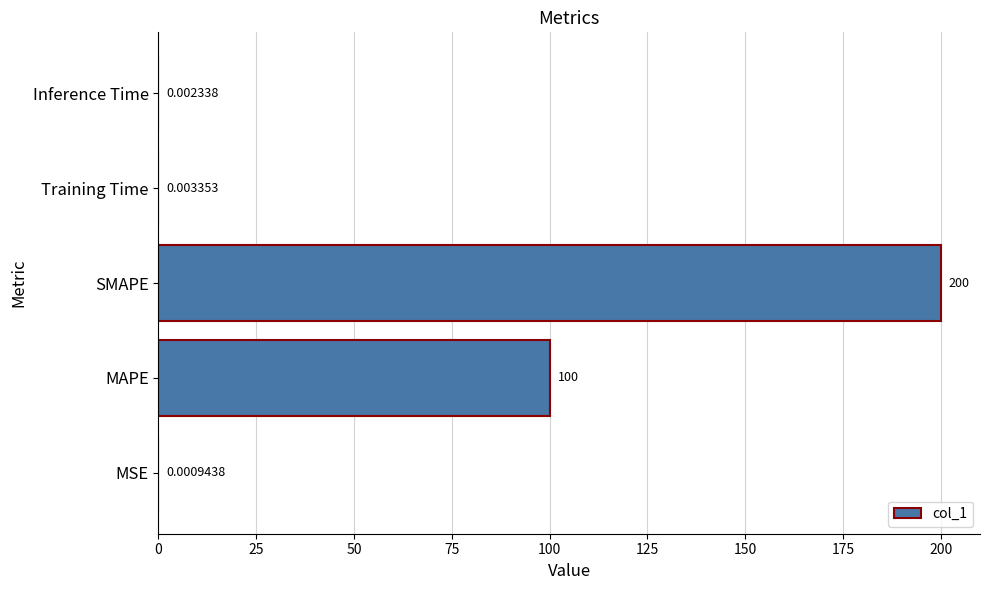

Which category has the highest value across all series?

SMAPE